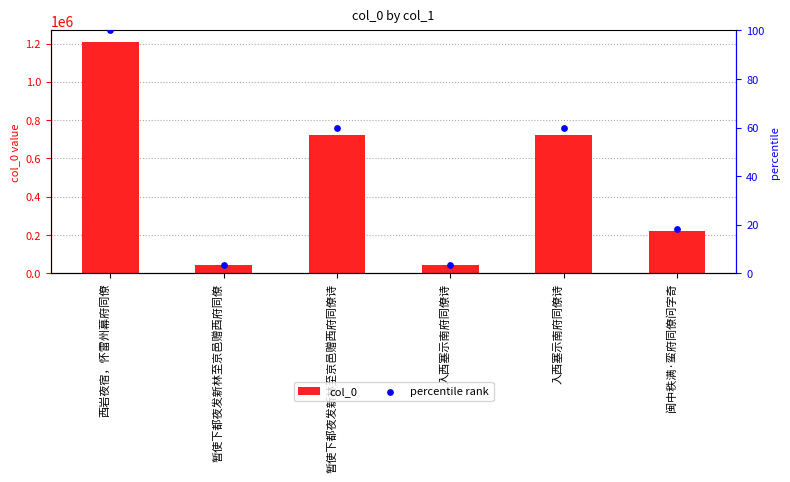

What are all the series names shown in the legend?

col_0, percentile rank